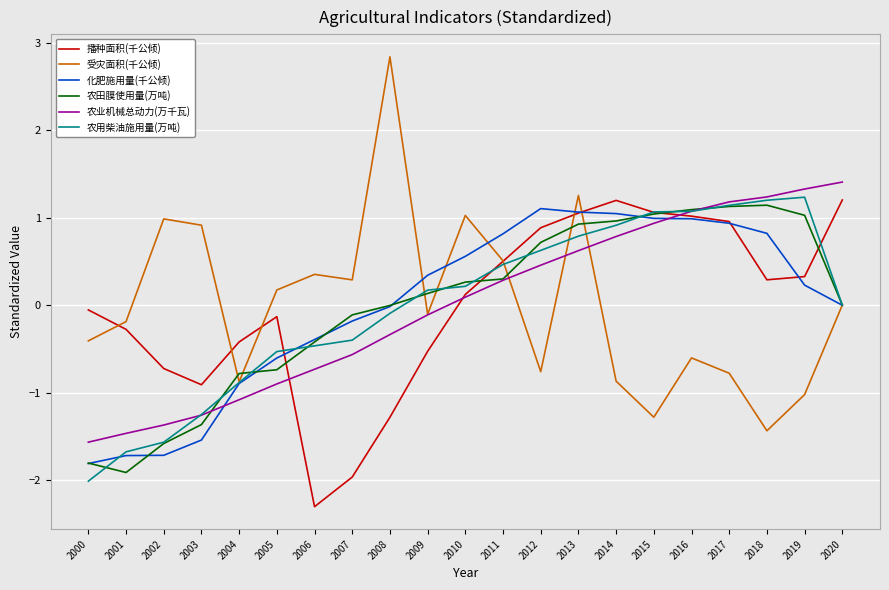

What is the difference between the highest and lowest values at 2016?

1.7